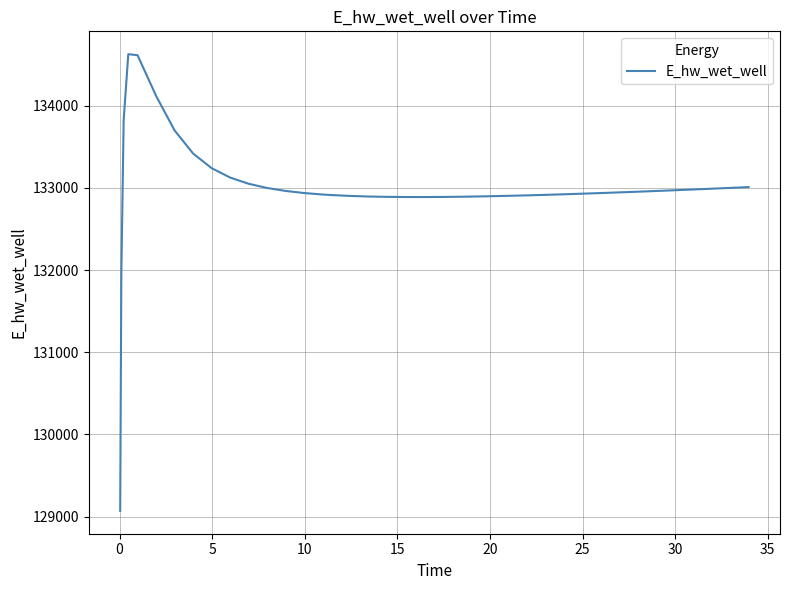

What is the minimum value shown in the chart?

129070.4